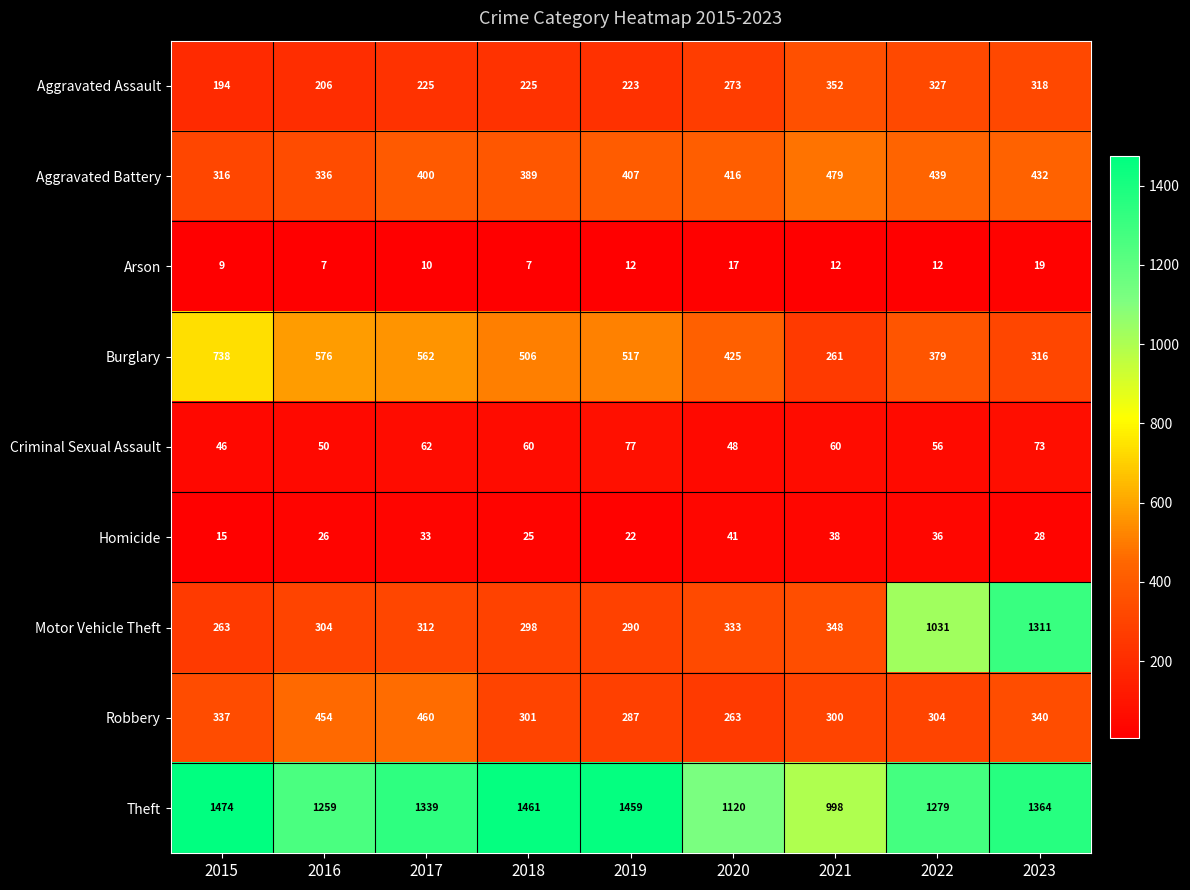

What is the smallest value displayed?

7